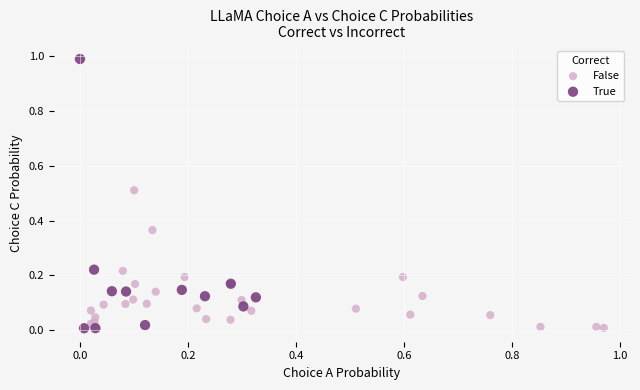

What are all the series names shown in the legend?

False, True